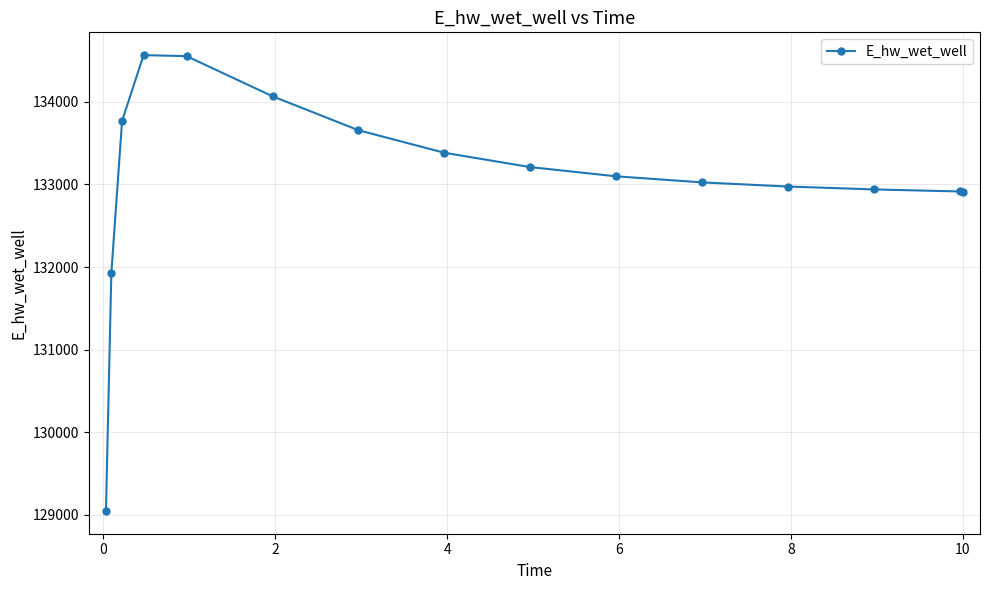

What is the smallest value displayed?

129047.2